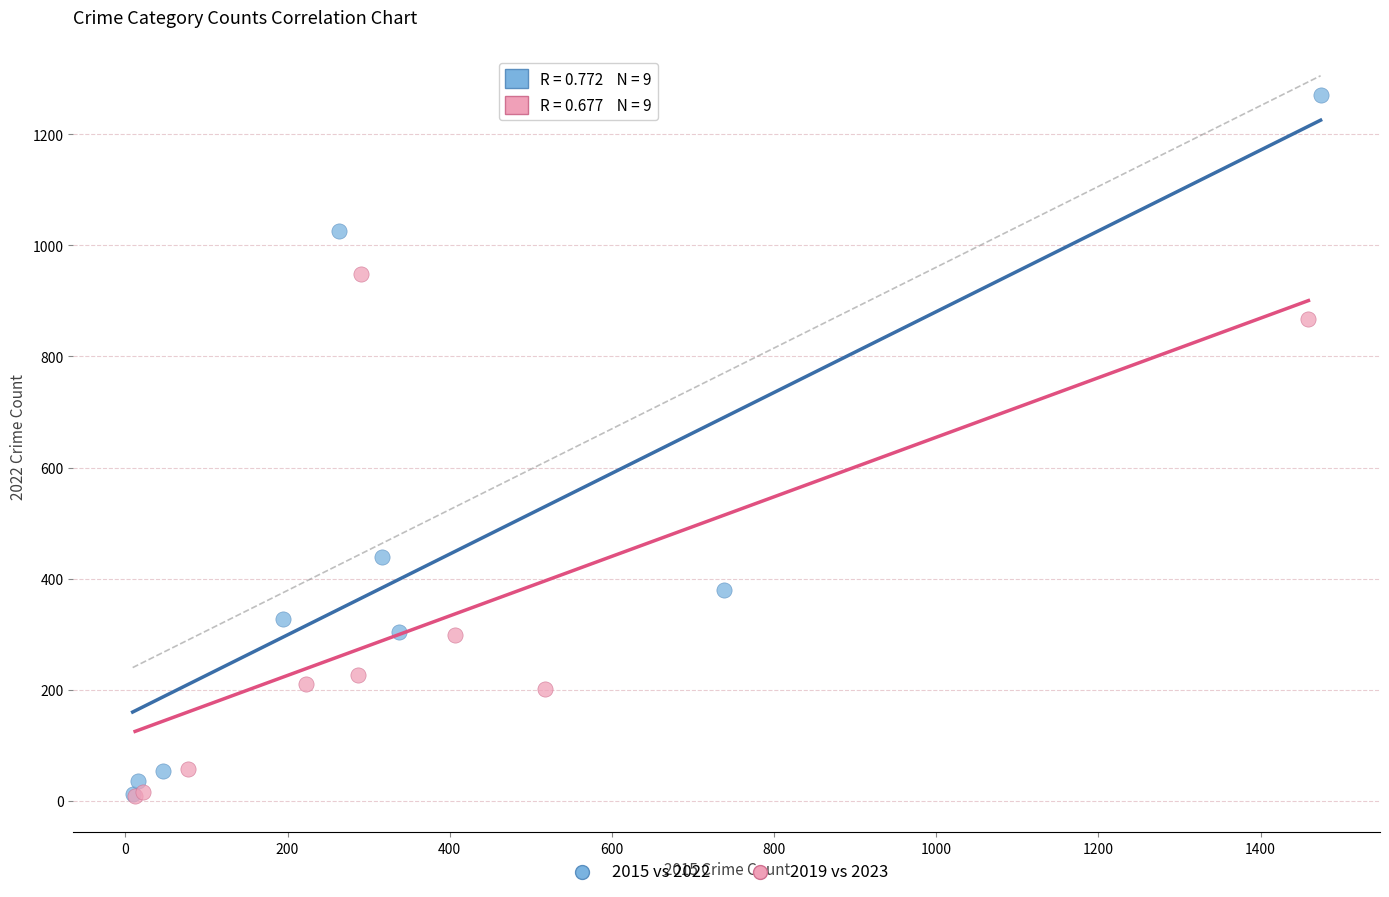

Which series has the largest Y range (max minus min)?

2015 vs 2022